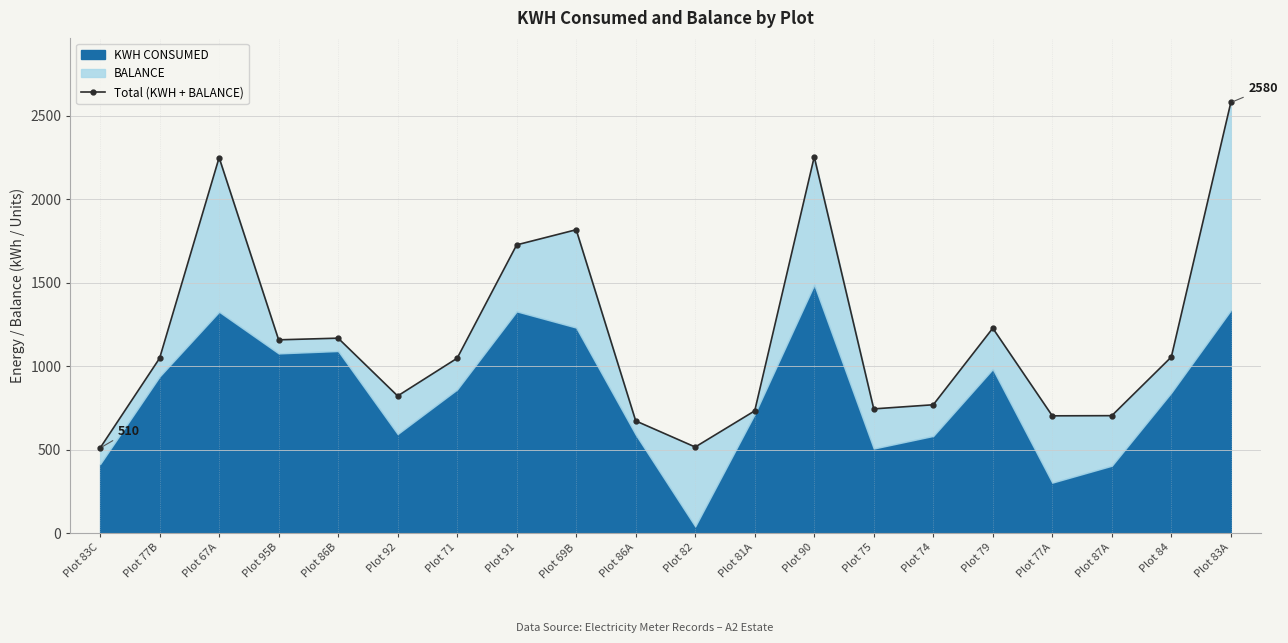

The chart shows a value of 705.3 at Plot 67A. True or false?

False